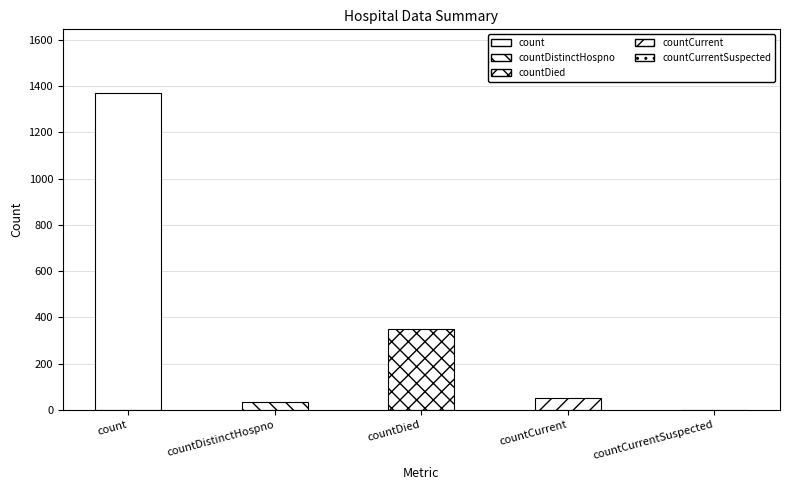

What is the sum of all values?

1805